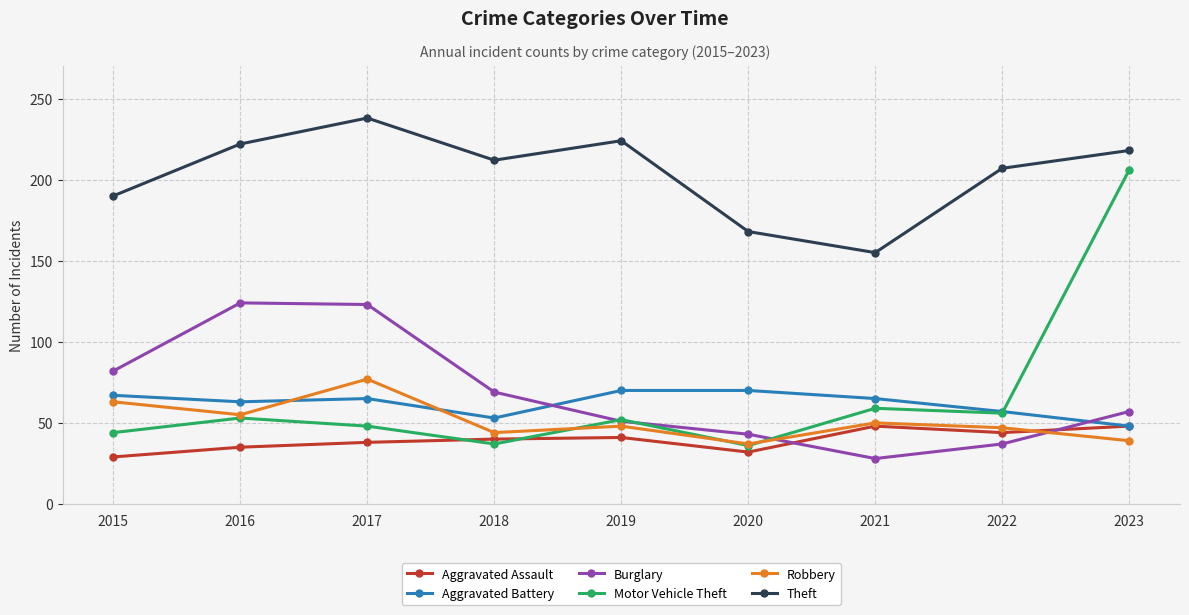

What is the value of the Theft point at the 7th from the left?

155